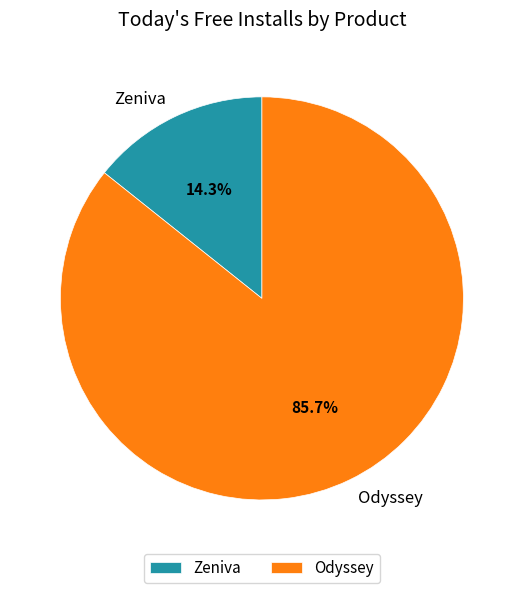

Which slice is the largest?

Odyssey